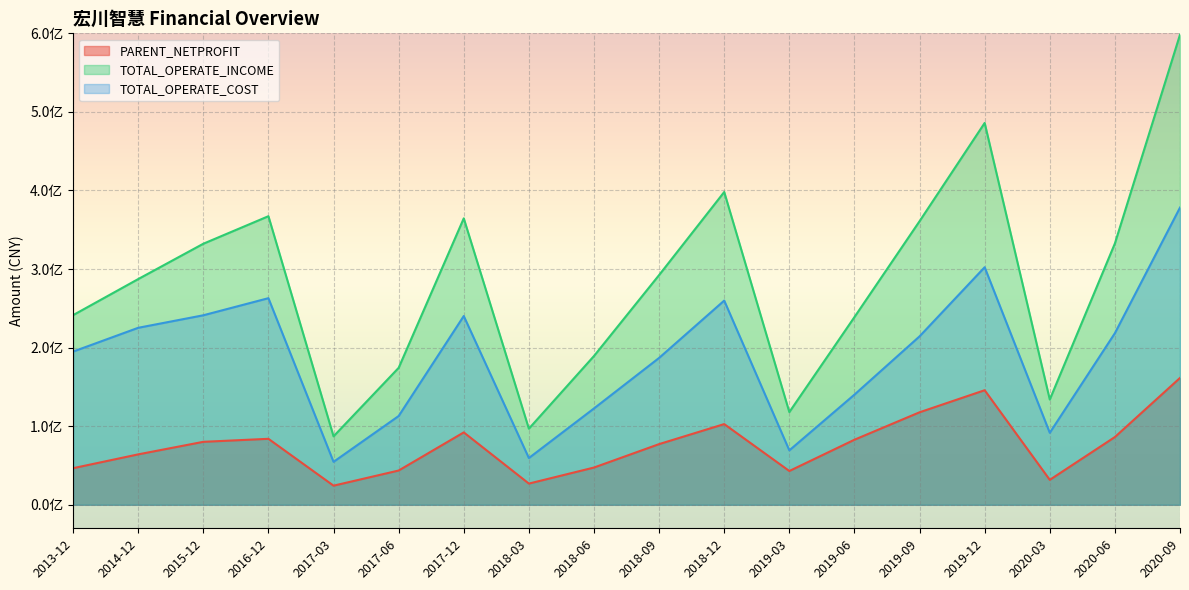

List the series in order of their overall mean, highest first.

TOTAL_OPERATE_INCOME, TOTAL_OPERATE_COST, PARENT_NETPROFIT